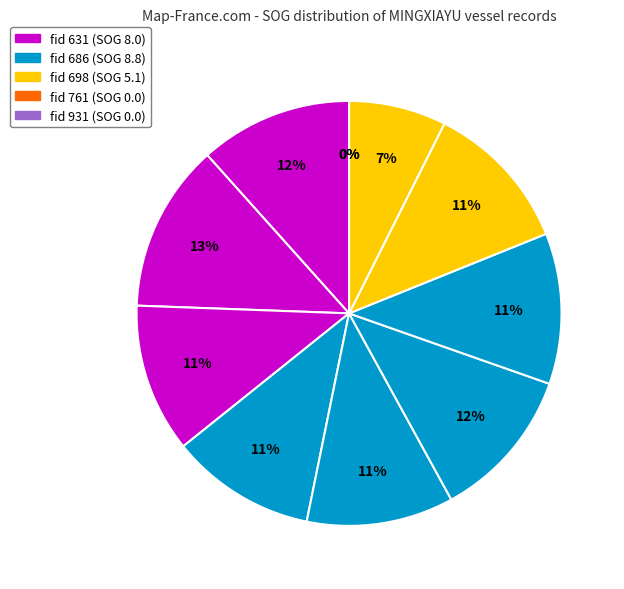

Which slice is the smallest?

761